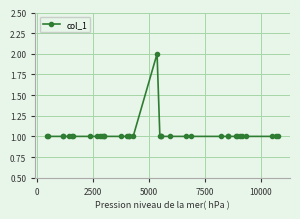

What is the sum of all values?

37